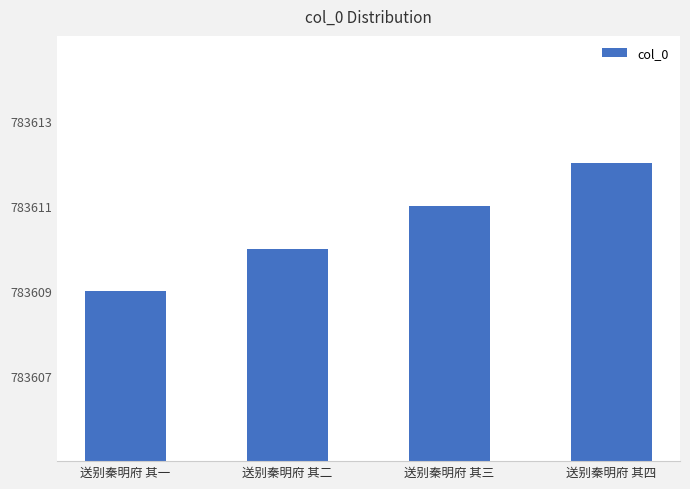

What is the value of the 1st bar from the left?

783609